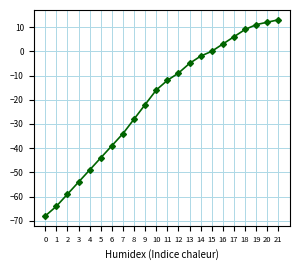

Reading left to right, transcribe all the data shown in this chart.

-68	-64	-59	-54	-49	-44	-39	-34	-28	-22	-16	-12	-9	-5	-2	0	3	6	9	11	12	13